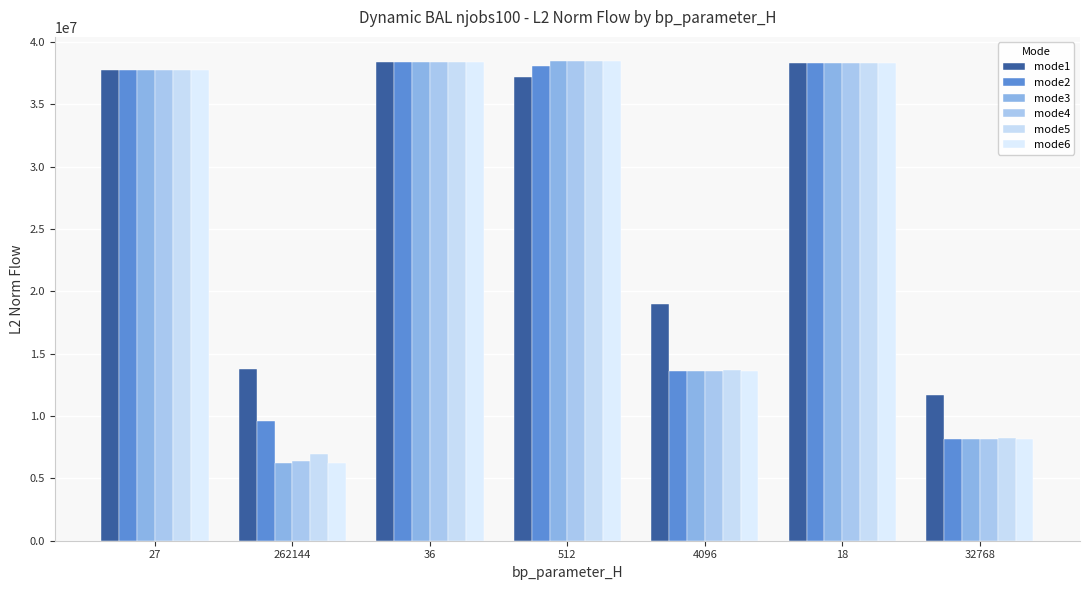

List the series in order of their peak value, highest first.

mode3, mode6, mode4, mode5, mode1, mode2